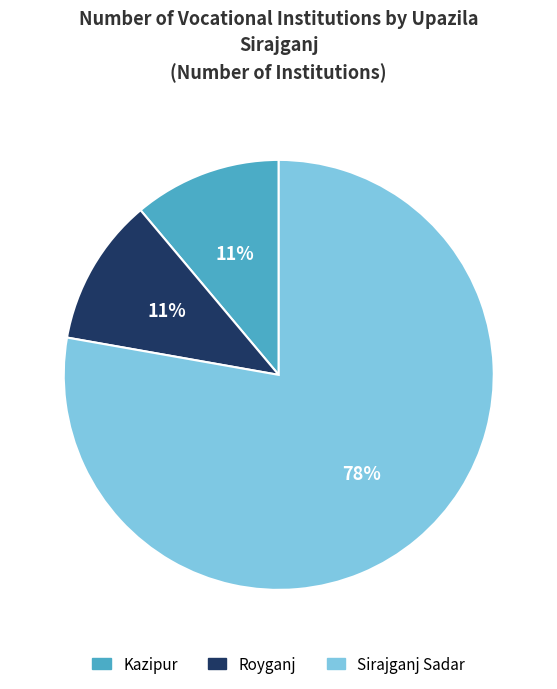

Which slice represents more than half of the pie?

Sirajganj Sadar